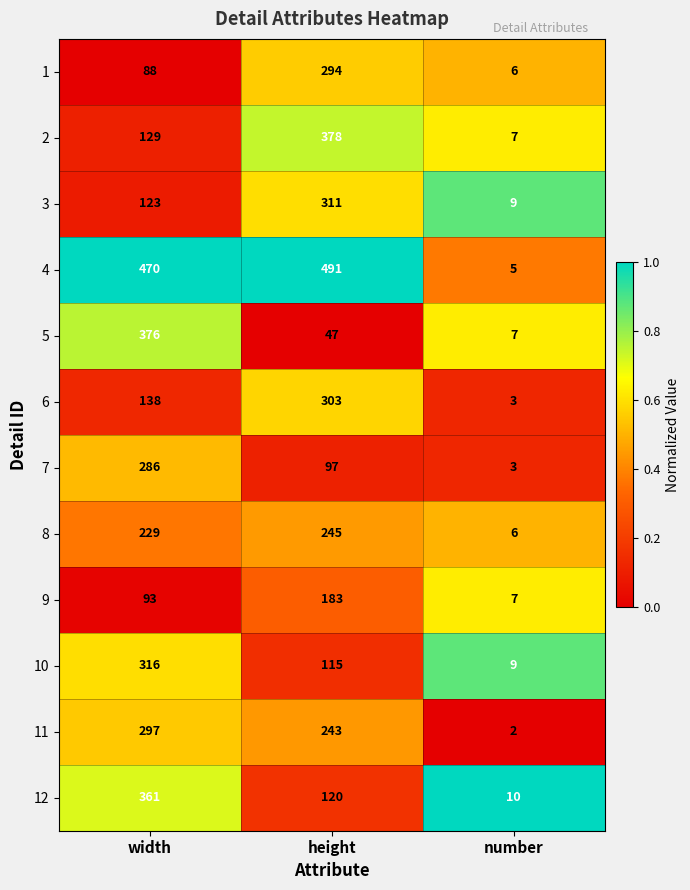

The 3 series shows 123 at width. True or false?

True